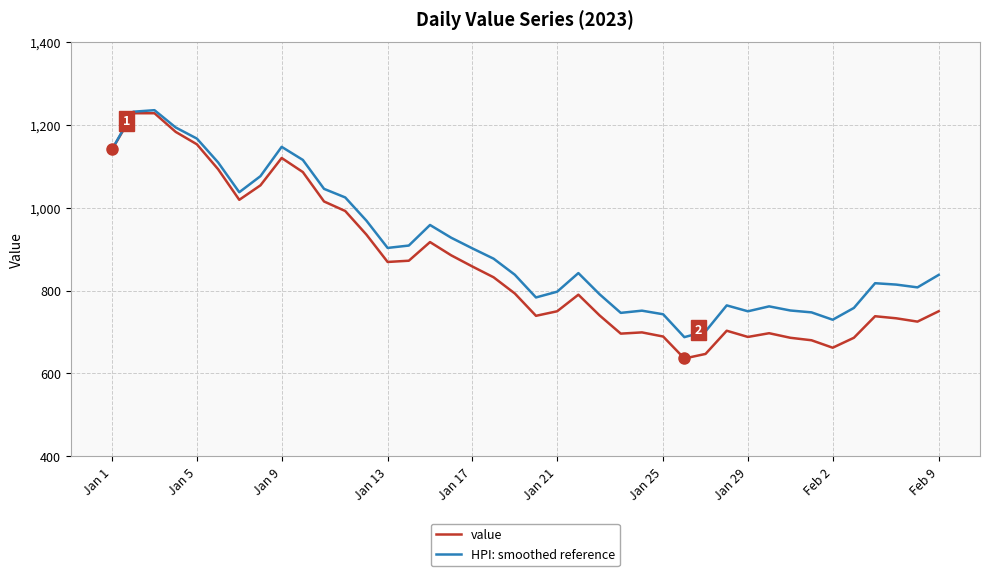

Which series has the largest total across all categories?

HPI: smoothed reference